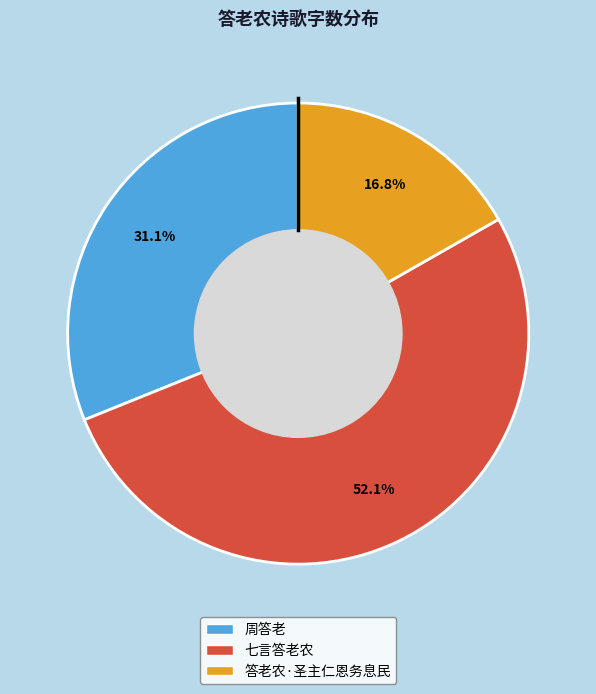

Approximately how many times larger is the value at 周答老 compared to 答老农·圣主仁恩务息民?

1.9